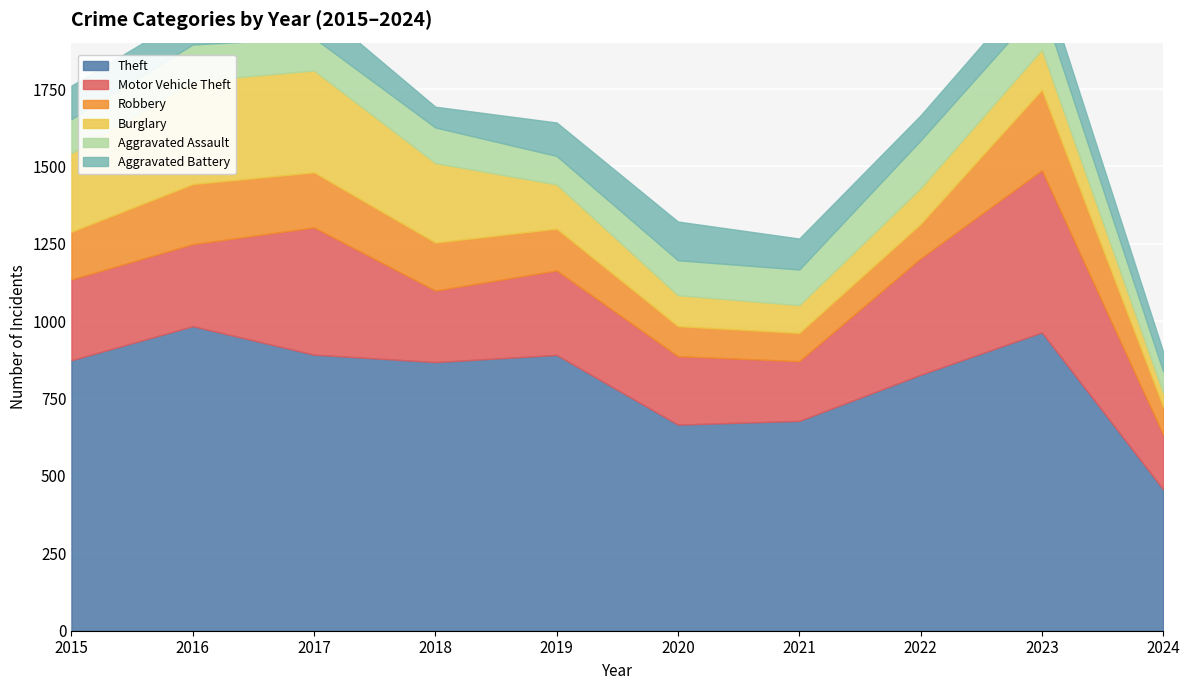

What is the maximum value for Robbery?

260